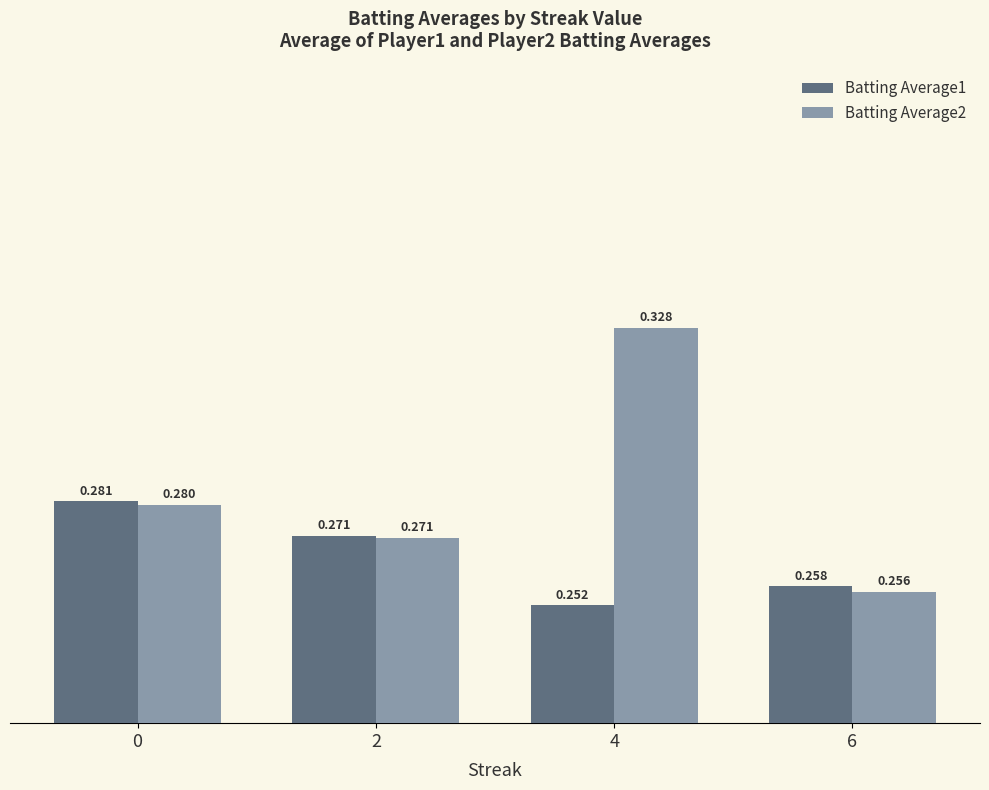

Is the value of Batting Average1 at 0 greater than the value of Batting Average2 at 6?

Yes